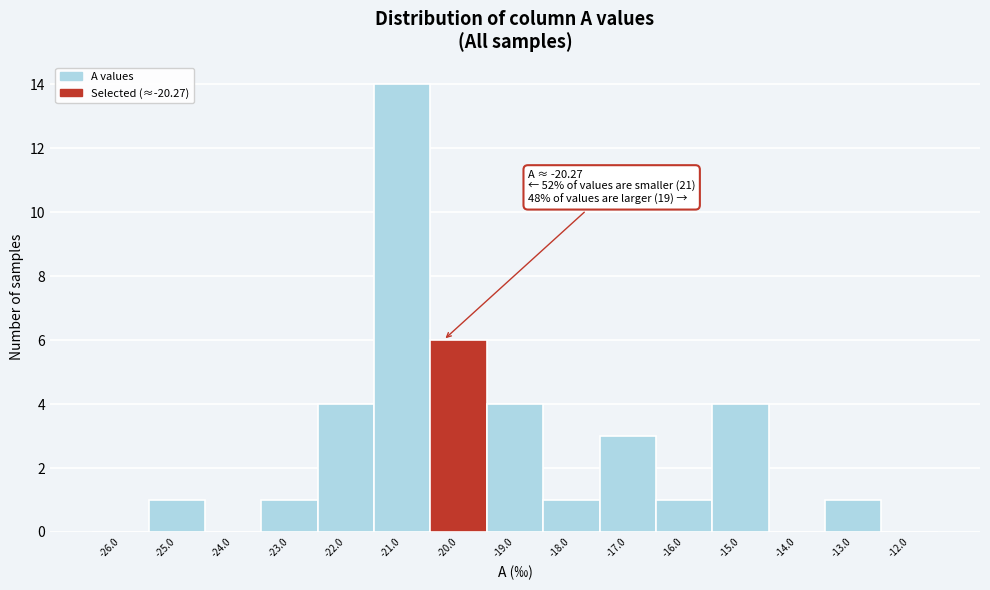

Over which range of the x-axis is the bar tallest?

-21.5 to -20.5